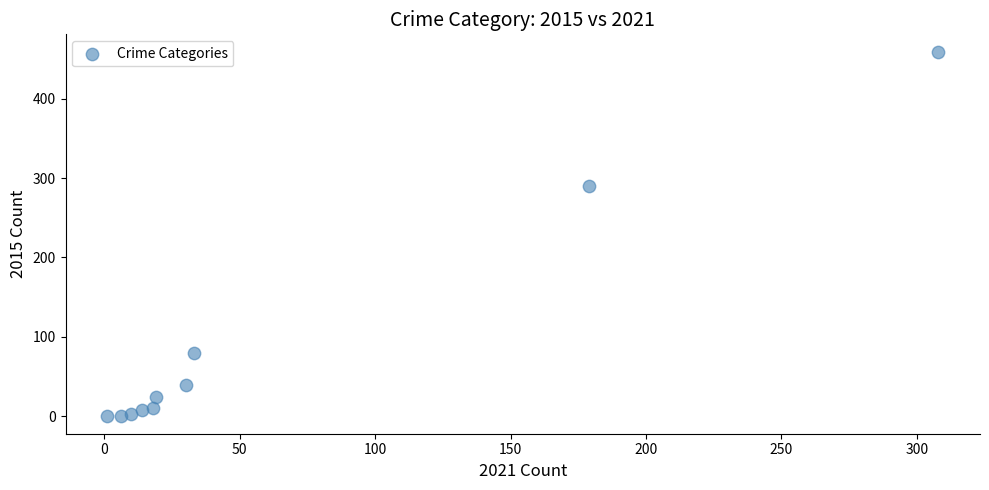

What is the average Y value?

92